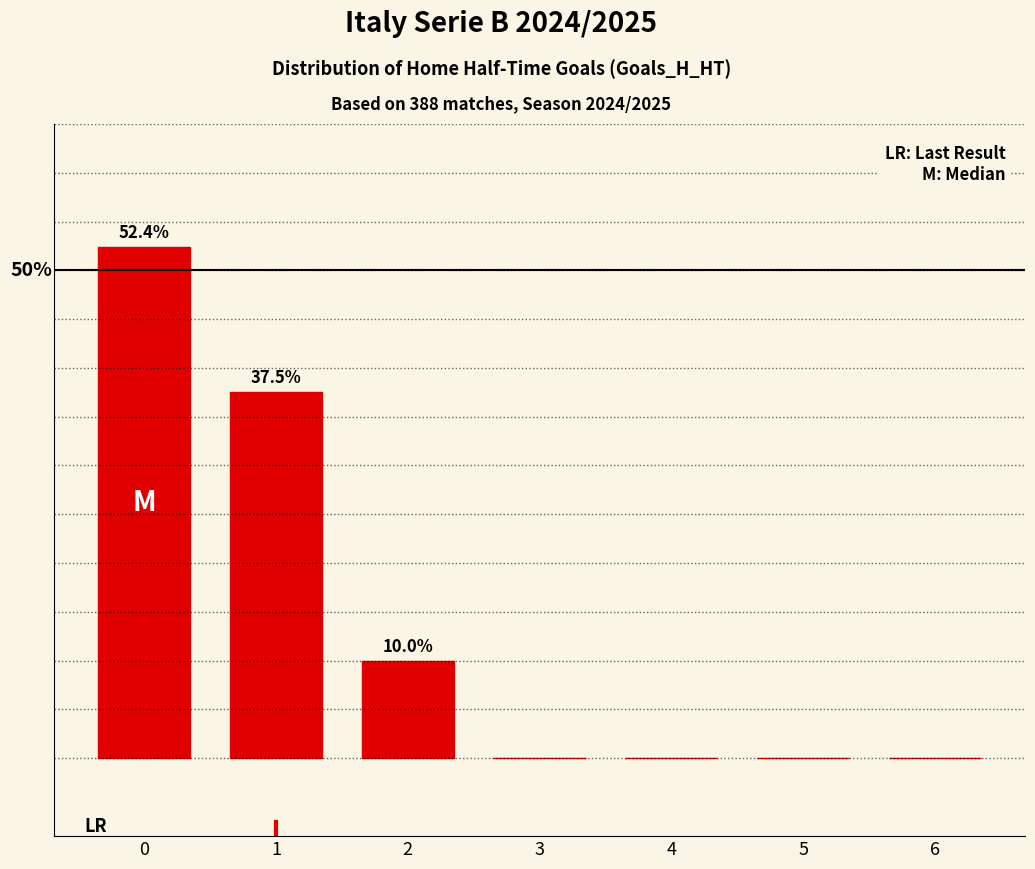

What is the average value?

14.3